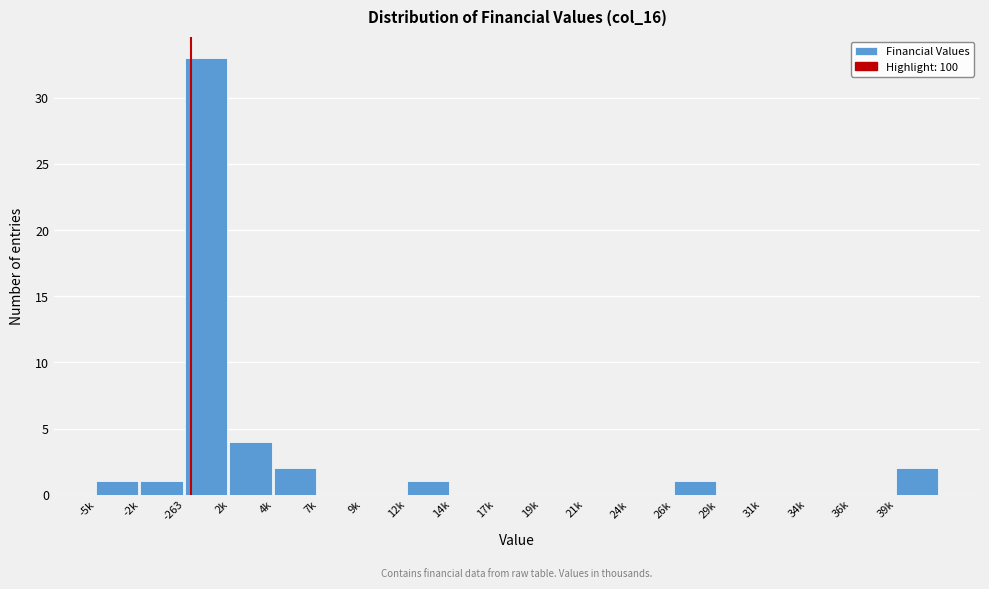

Reading right to left, what are all the values shown in this chart?

39k=2	36k=0	34k=0	31k=0	29k=0	26k=1	24k=0	21k=0	19k=0	17k=0	14k=0	12k=1	9k=0	7k=0	4k=2	2k=4	-263=33	-2k=1	-5k=1